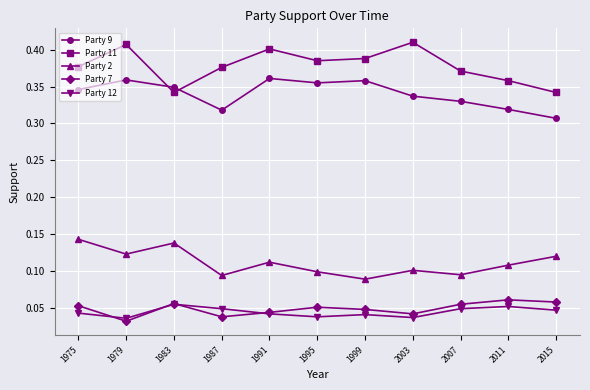

Is it true that Party 11 equals 0.6 at 1995?

False